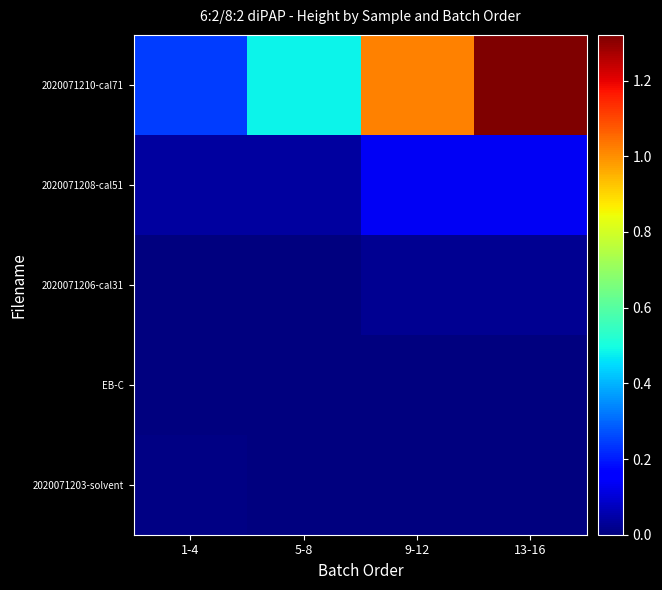

Reading right to left, list all the values displayed in this chart.

2020071203-solvent: 13-16=0	9-12=0	5-8=10501	1-4=63534
EB-C: 13-16=32694	9-12=16479	5-8=12766	1-4=0
2020071206-cal31: 13-16=234922	9-12=257725	5-8=49197	1-4=35952
2020071208-cal51: 13-16=1370453	9-12=1350869	5-8=401201	1-4=367970
2020071210-cal71: 13-16=13208283	9-12=10204369	5-8=4849017	1-4=2454897